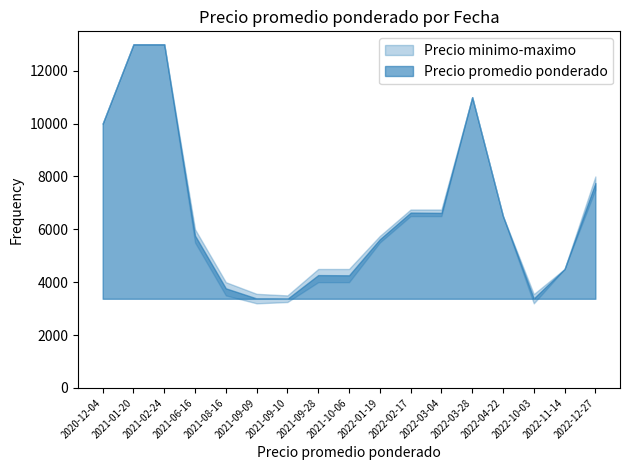

True or false: Precio maximo and Precio minimo intersect in this chart.

False